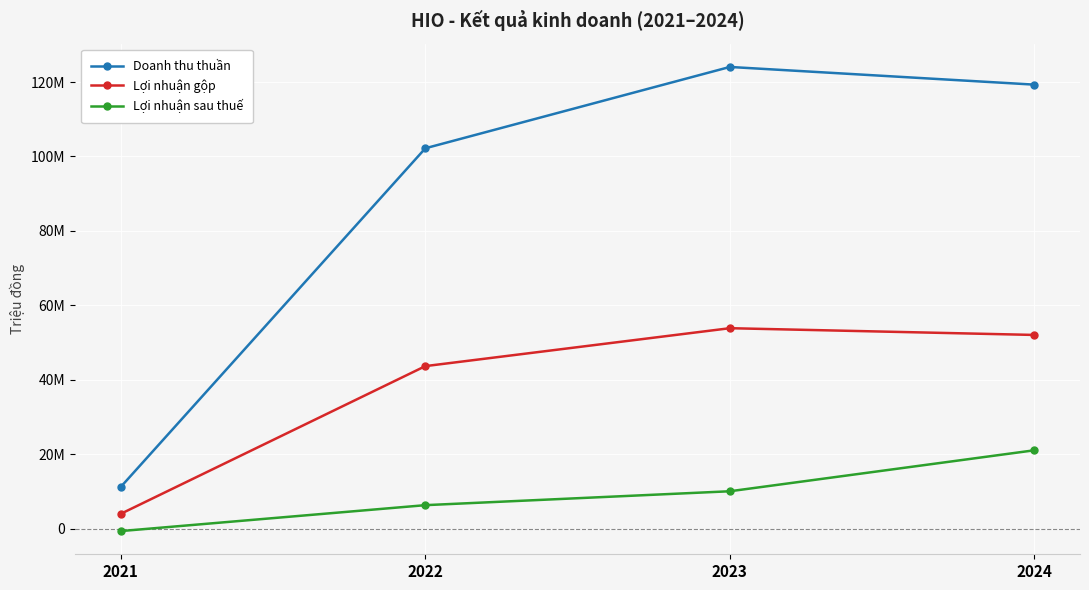

The Lợi nhuận gộp series shows 53874583 at 2023. True or false?

True